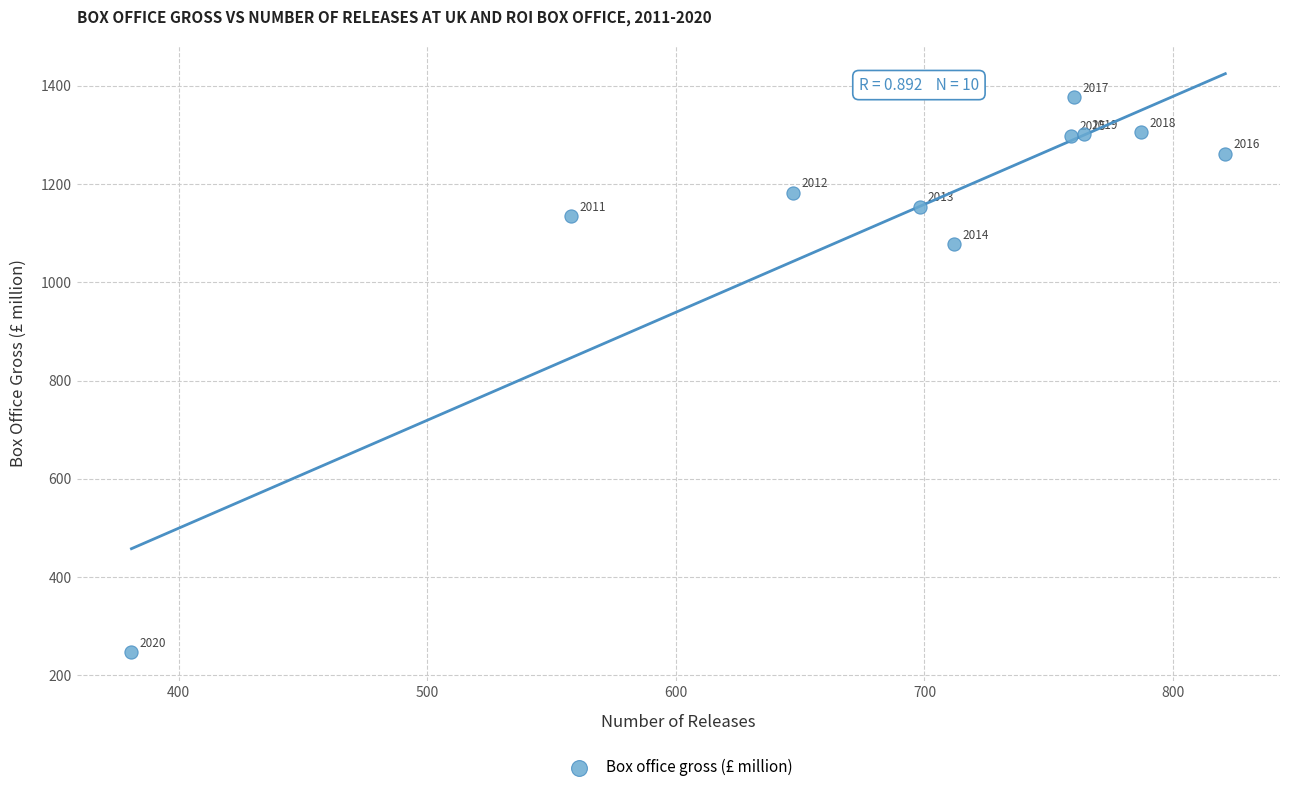

What is the range of Y values (max minus min)?

1130.0